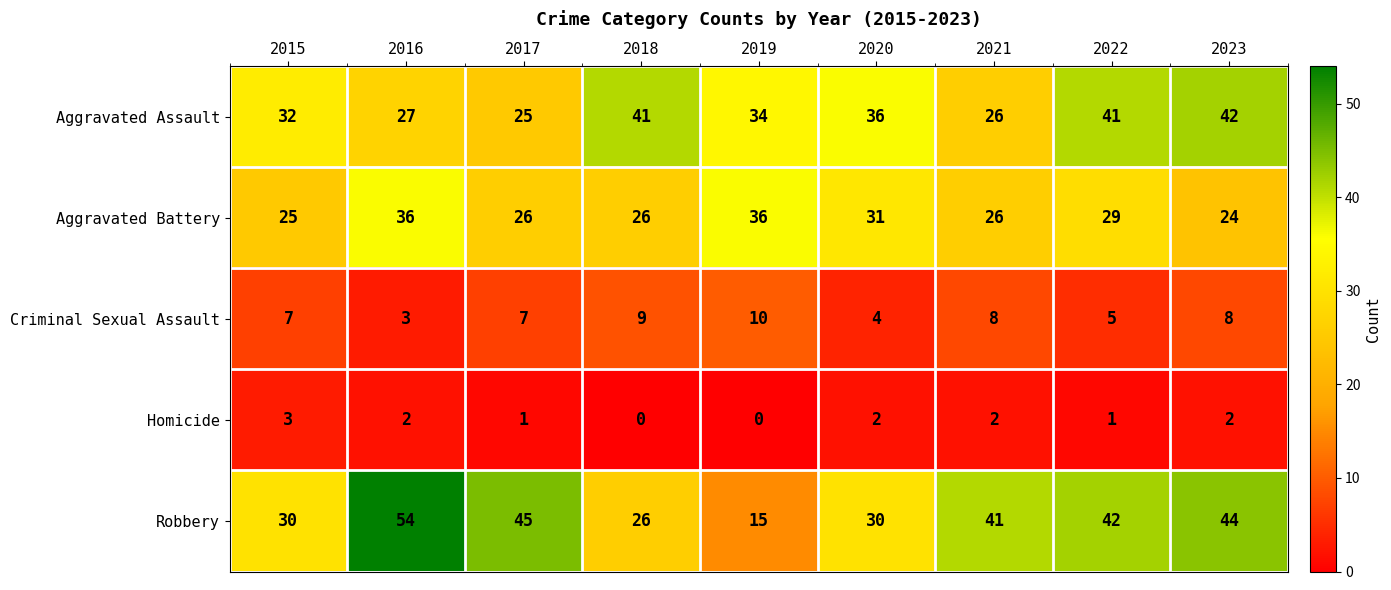

What is the maximum value shown in the chart?

54